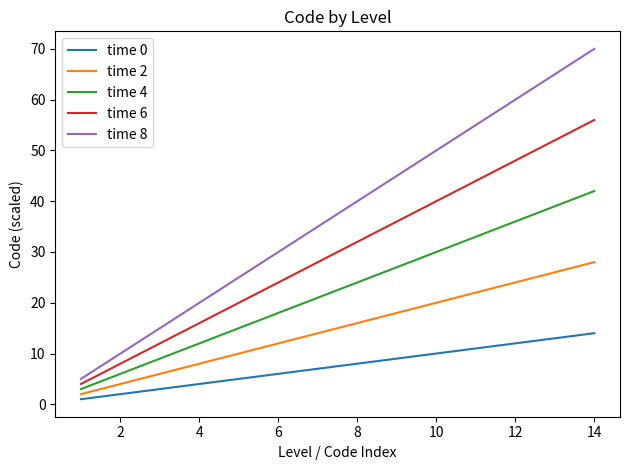

True or false: time 2 and time 6 intersect in this chart.

False